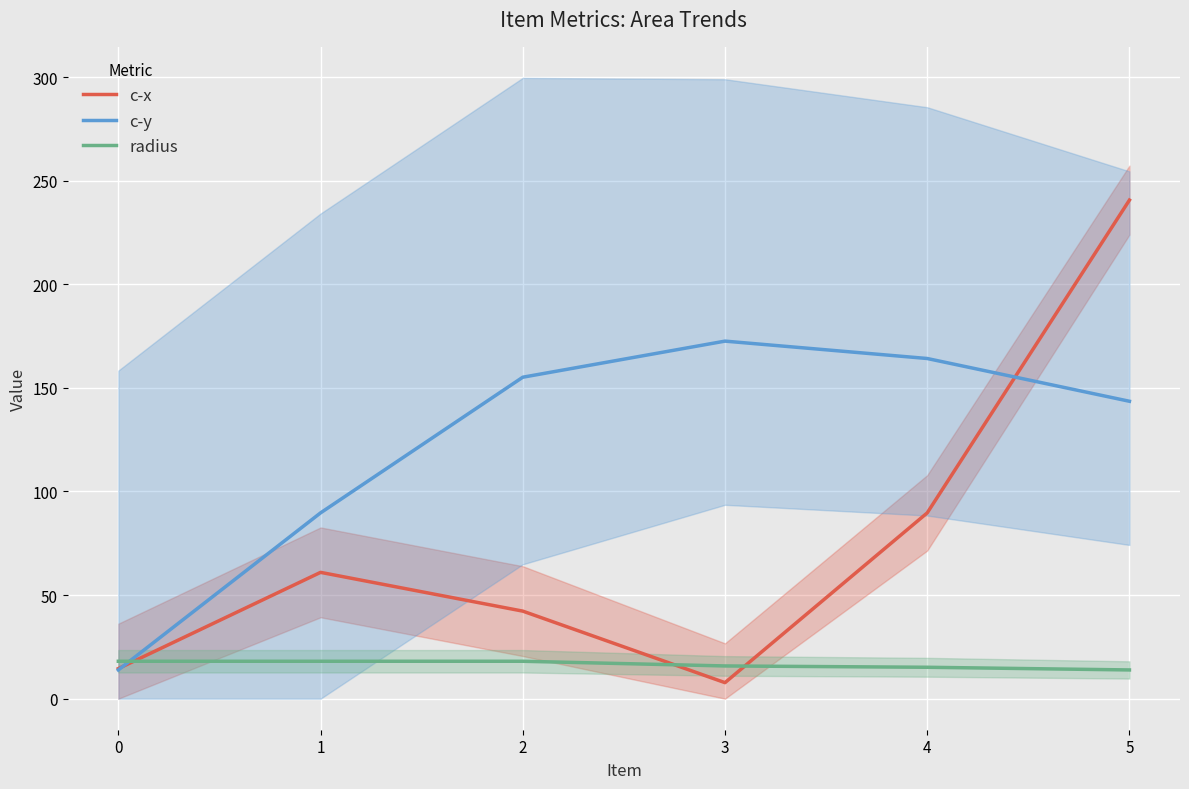

Is the value of c-y at 0 greater than the value of c-x at 4?

No